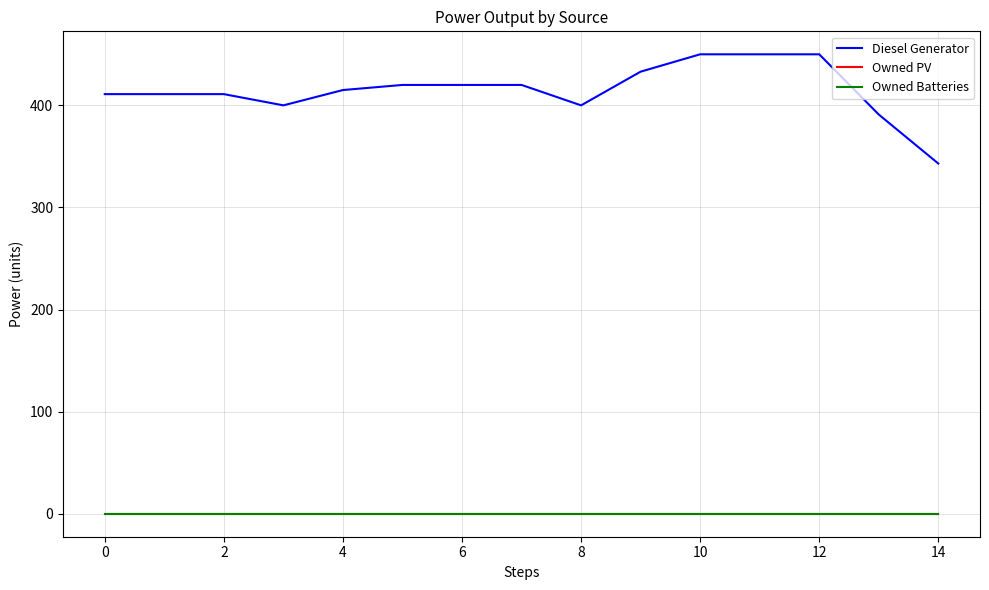

At how many categories does at least one series exceed 152?

15